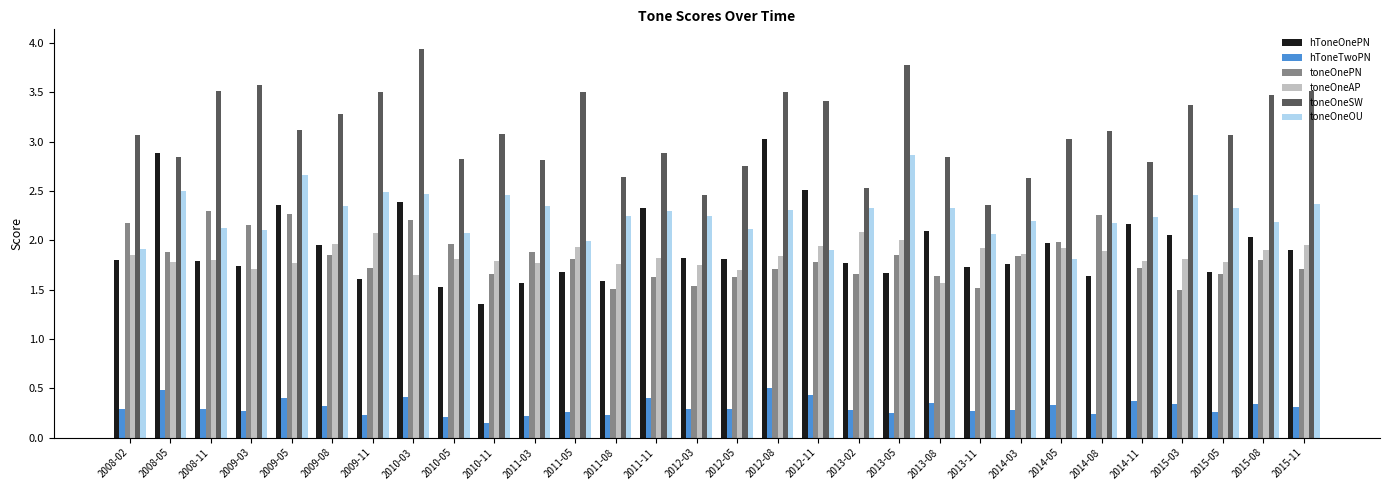

What is the difference between the maximum and minimum values in the toneOneAP series?

0.5